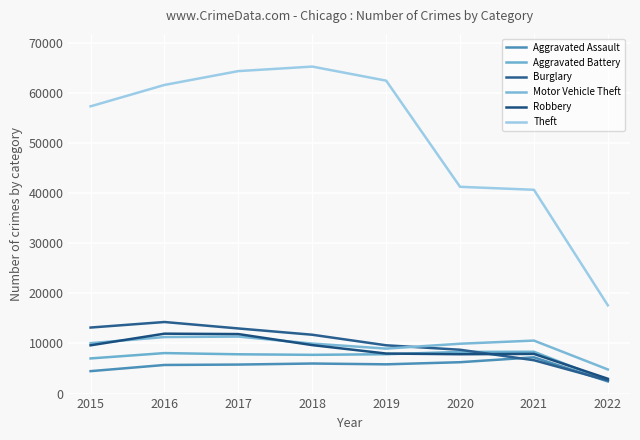

What is the difference between the maximum and minimum values in the Burglary series?

11669